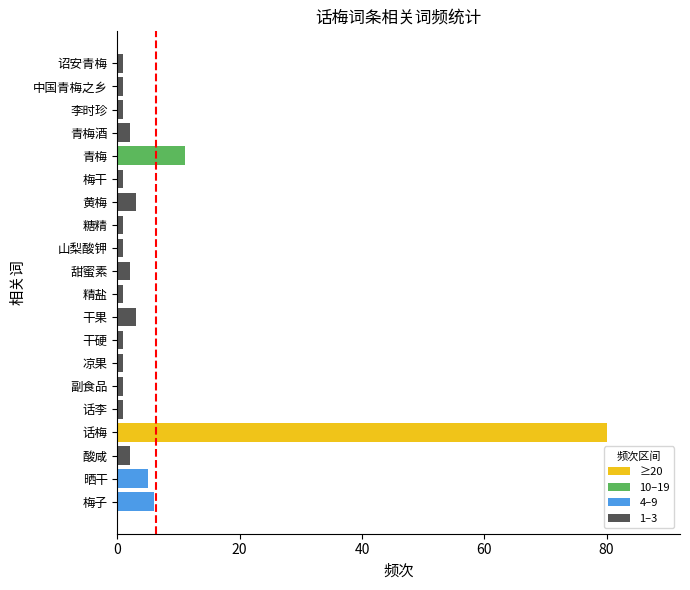

What is the sum of all values?

125